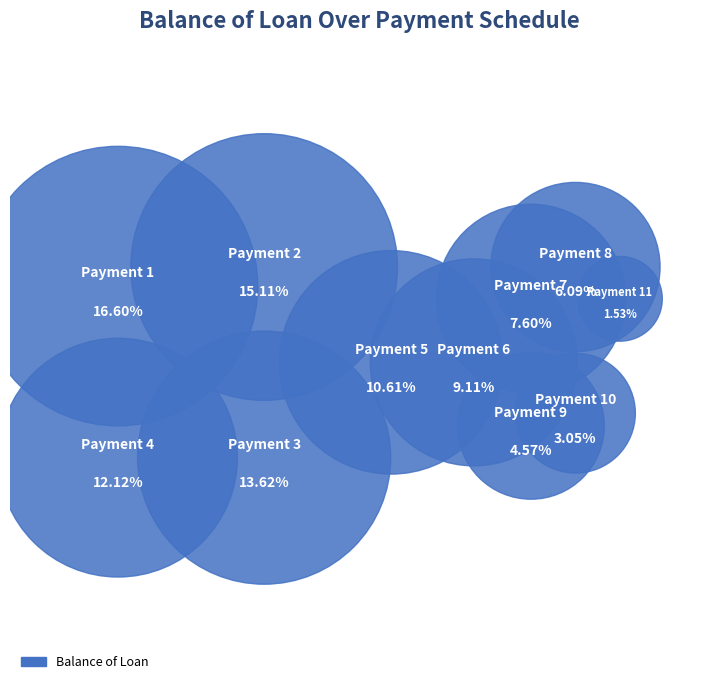

Which has a higher value, 11 or 9?

9